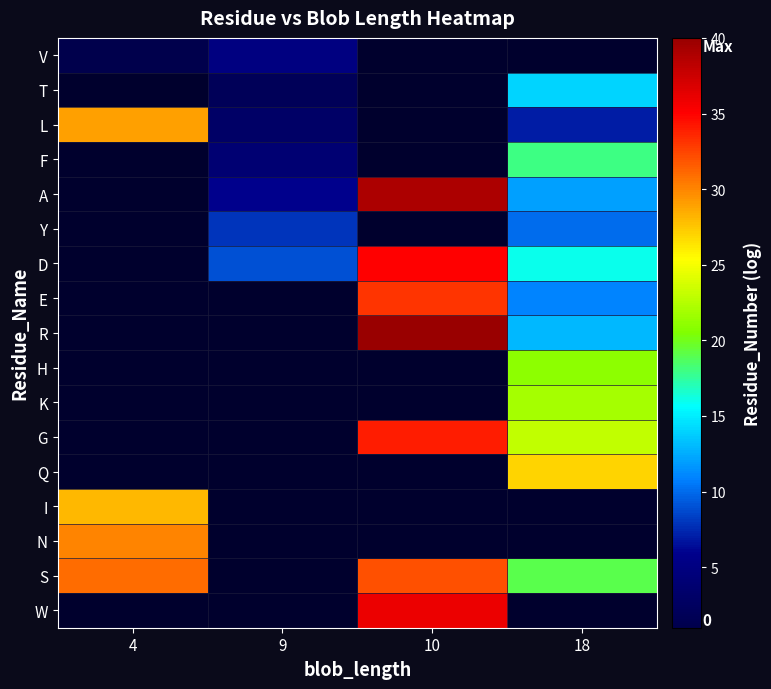

Count the number of categories in the chart.

4